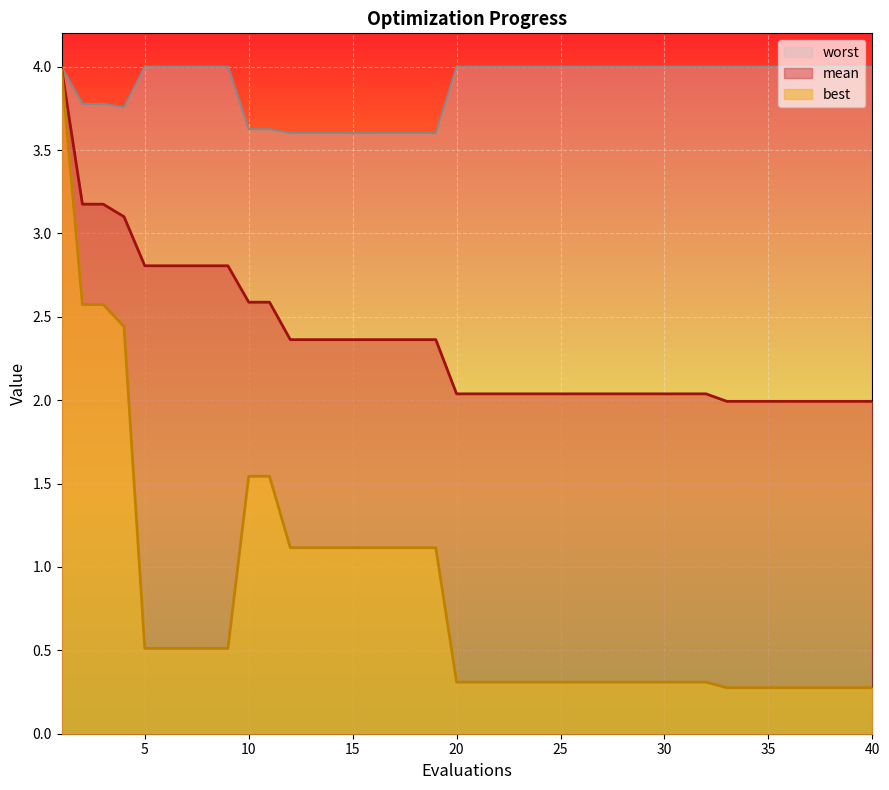

Which series has the largest range (max minus min)?

best